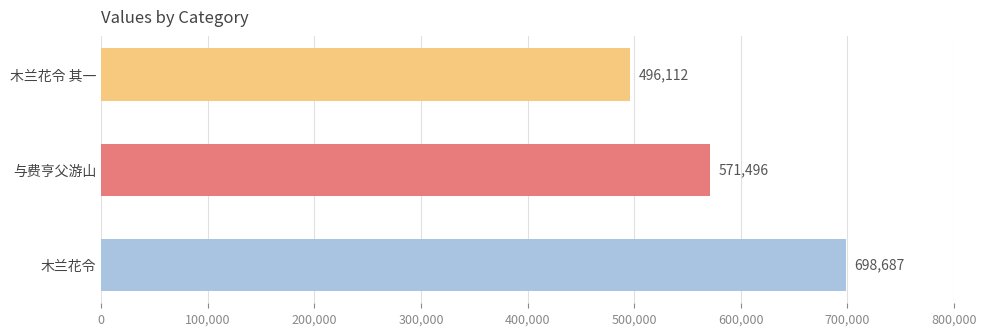

What is the difference between the maximum and second lowest values?

127191